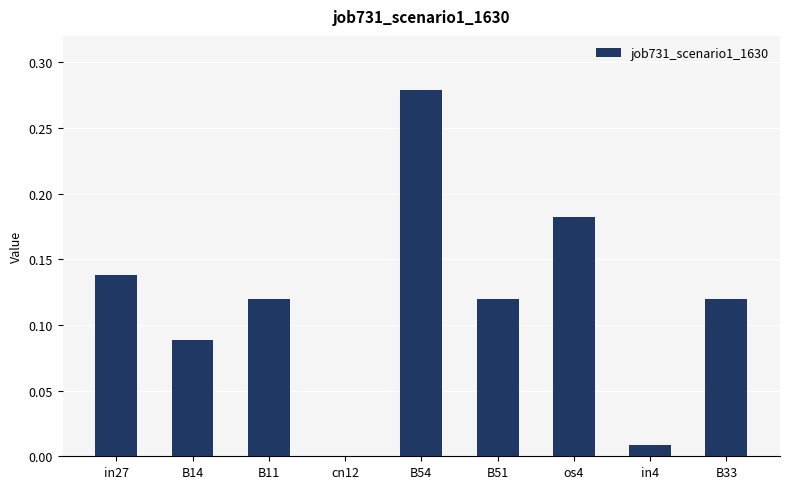

Are the bars horizontal?

No